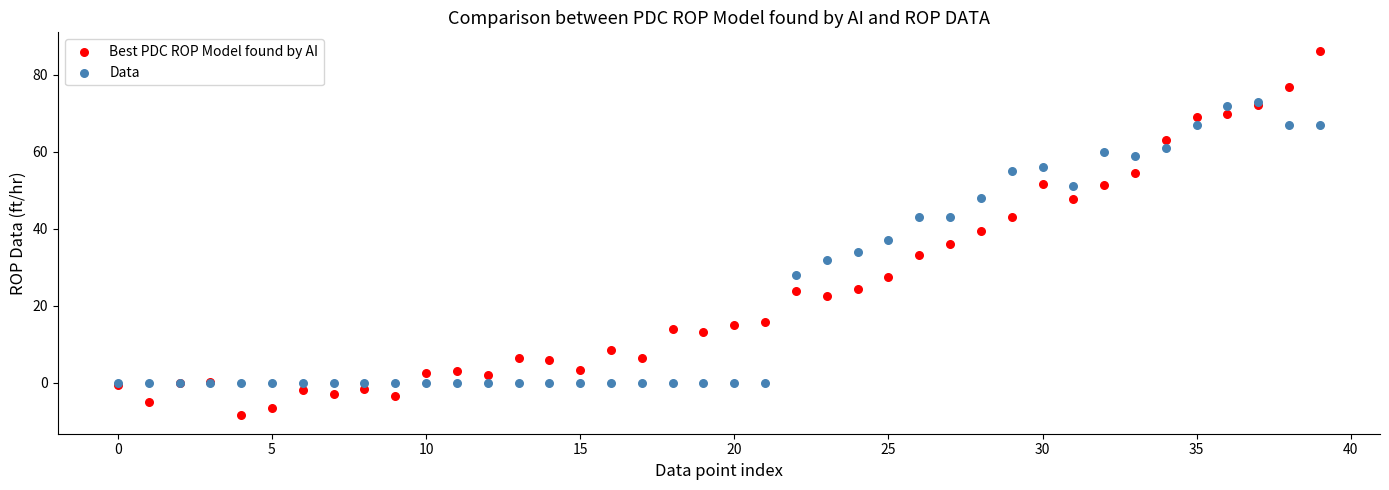

Which series reaches the minimum Y coordinate?

Best PDC ROP Model found by AI